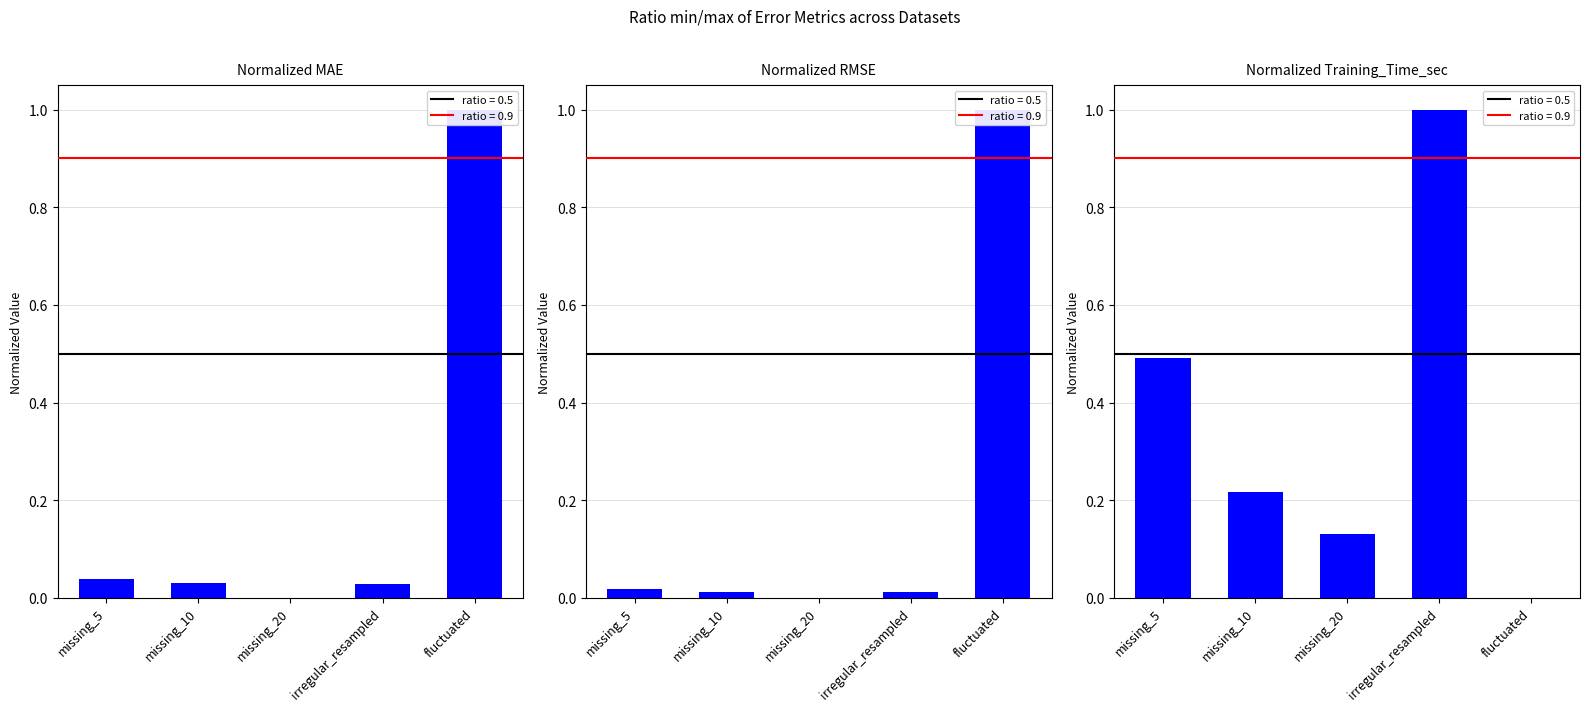

What is the difference between the maximum and minimum values in the MAE series?

1.0